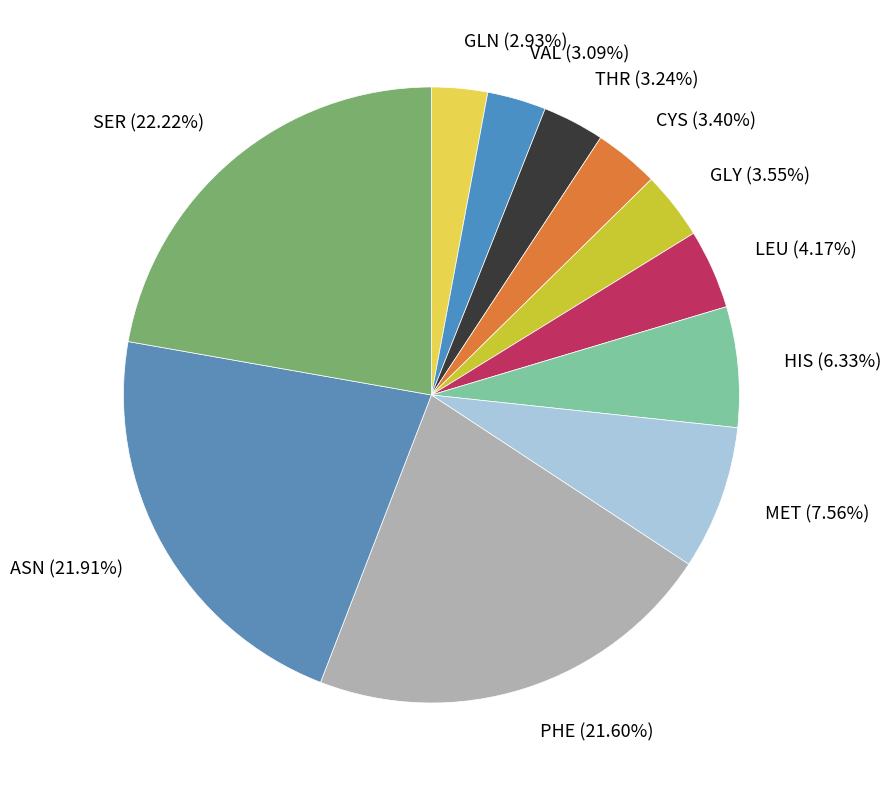

Is the sum of SER and HIS greater than half?

No